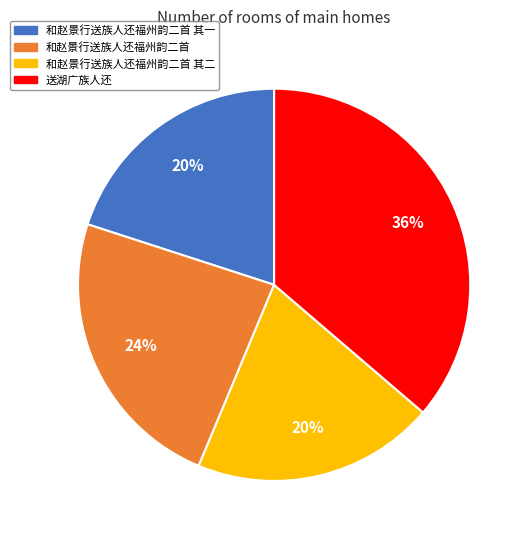

To the nearest percent, what is the average slice percentage?

25%